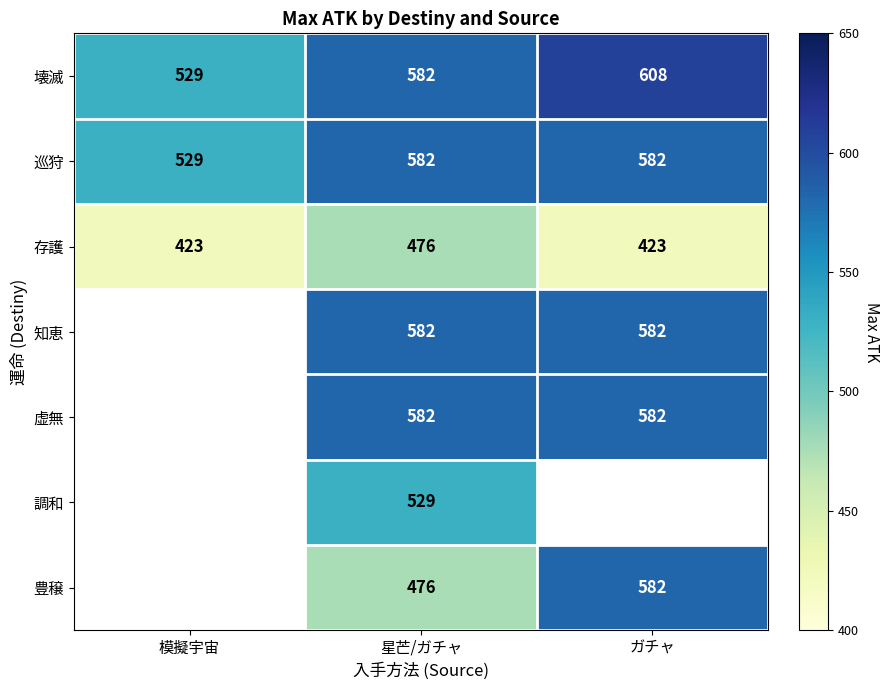

The value of 知恵 at 星芒/ガチャ is 980.6. True or false?

False